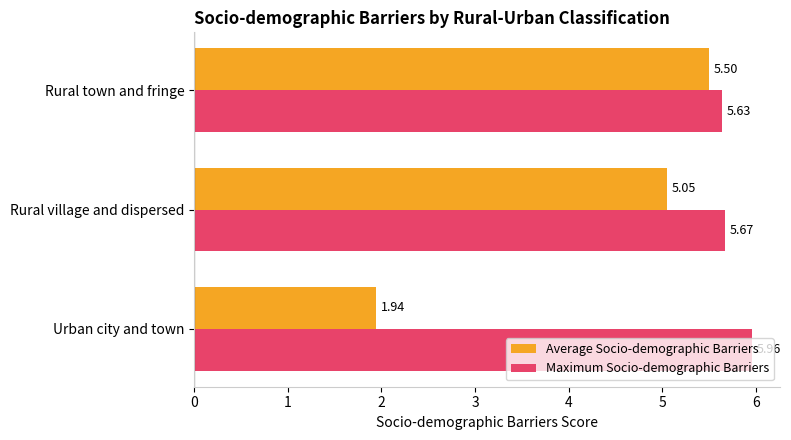

Where is Maximum Socio-demographic Barriers nearest to the value 5?

Rural town and fringe